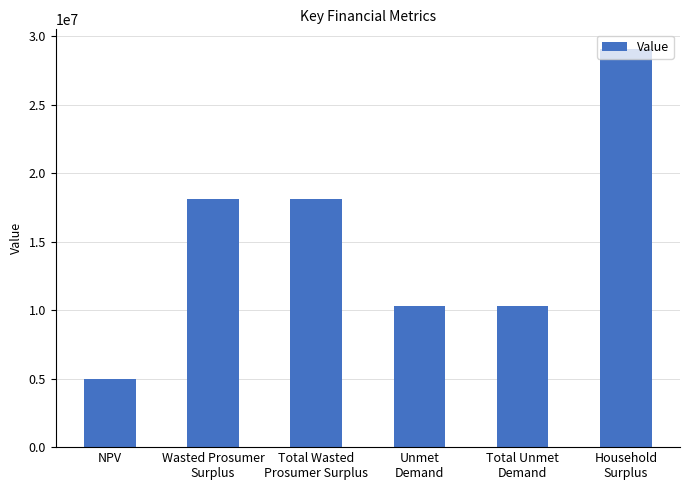

Count the number of data series in this chart.

1